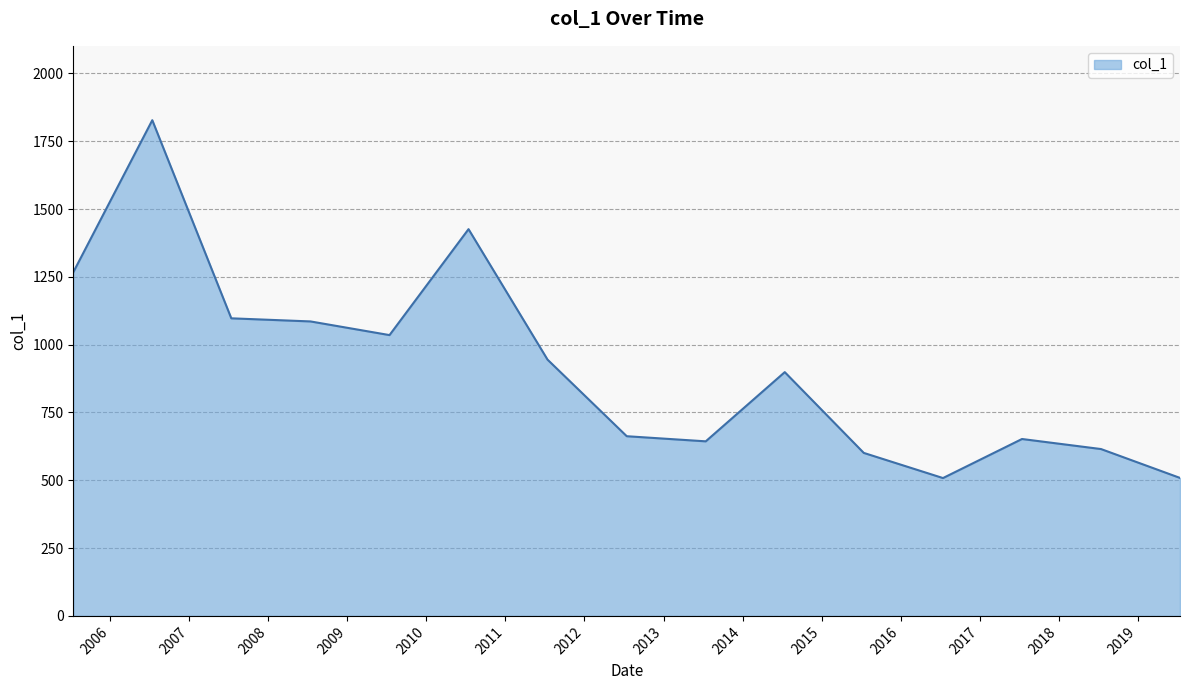

What is the smallest value displayed?

508.1